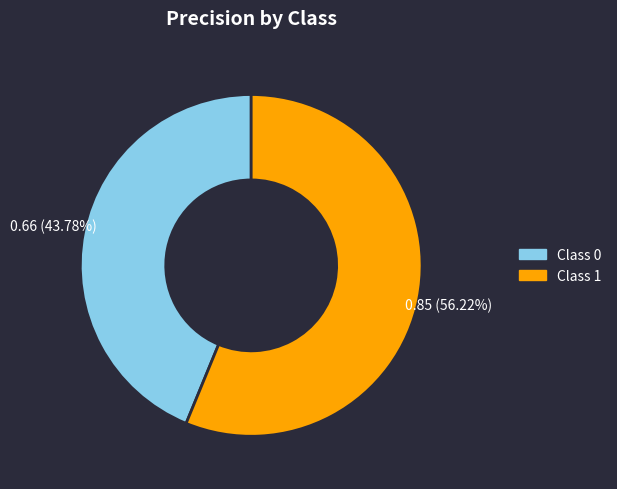

Which category accounts for the majority?

Class 1